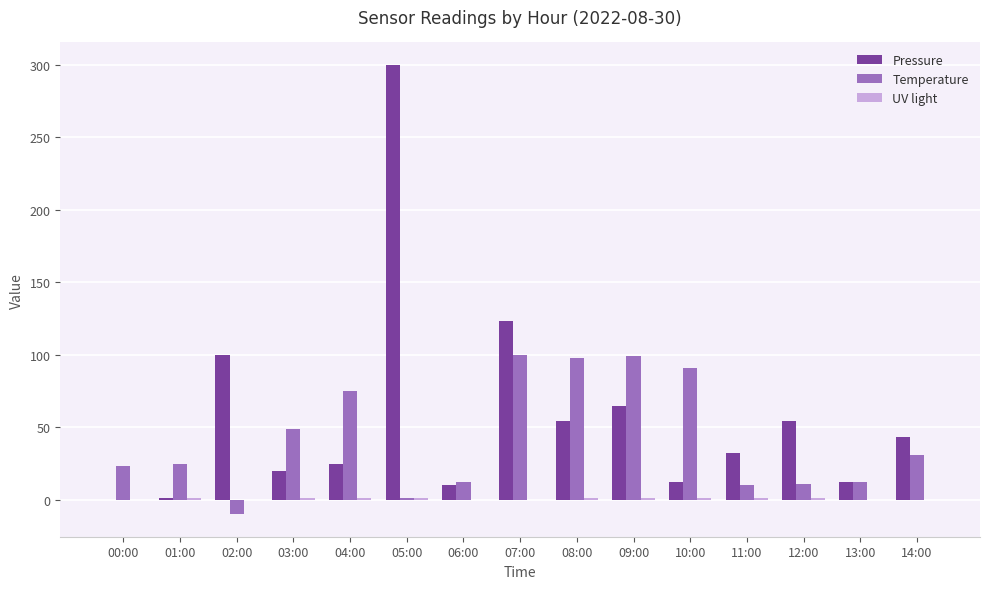

The value of Temperature at 06:00 is 12. True or false?

True